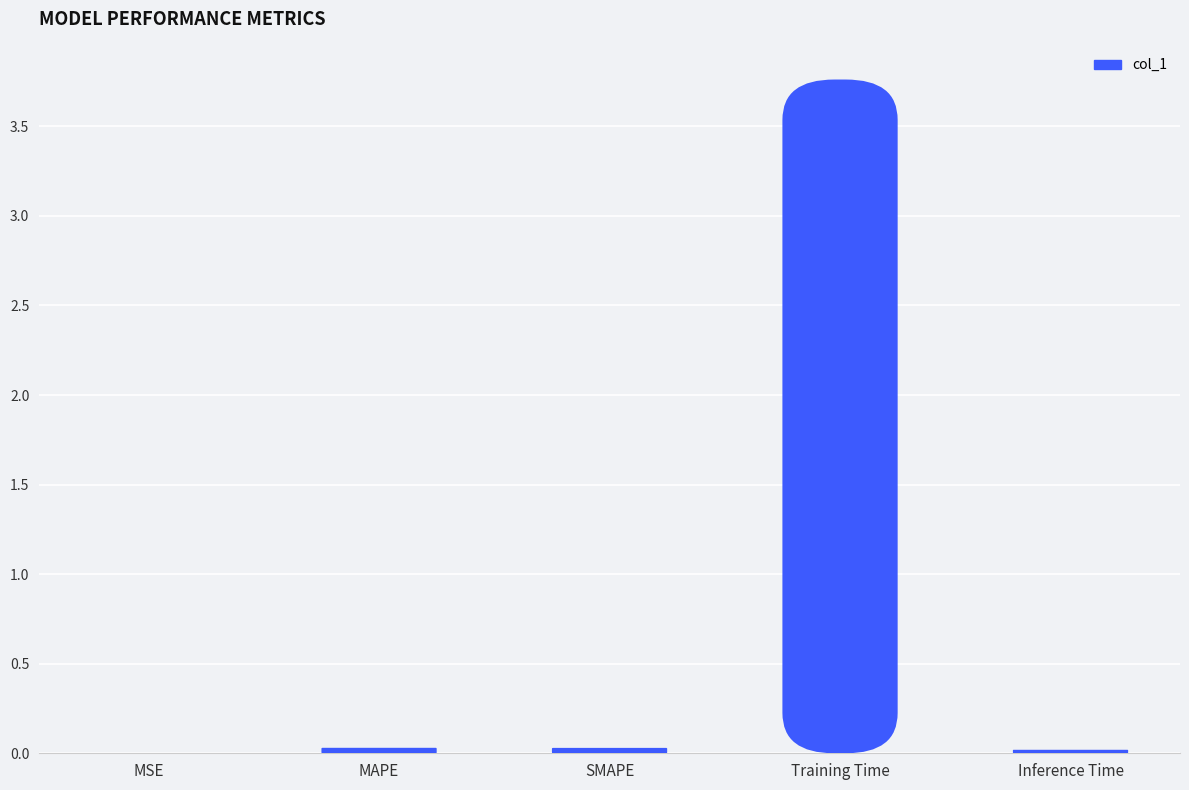

Is it true that the value at MAPE is 0.1?

False